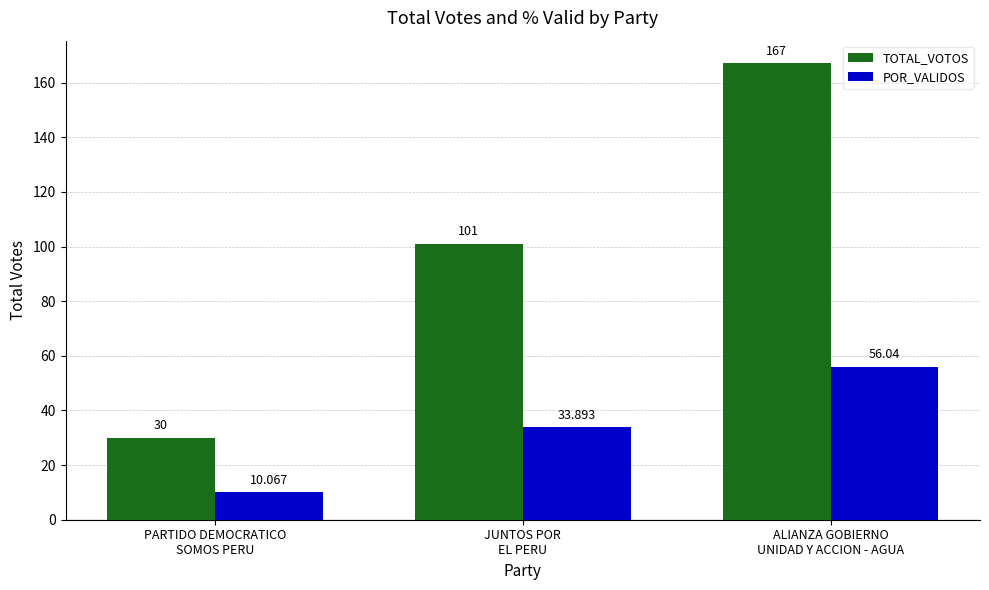

At ALIANZA GOBIERNO
UNIDAD Y ACCION - AGUA, list the series in order from largest to smallest.

TOTAL_VOTOS, POR_VALIDOS